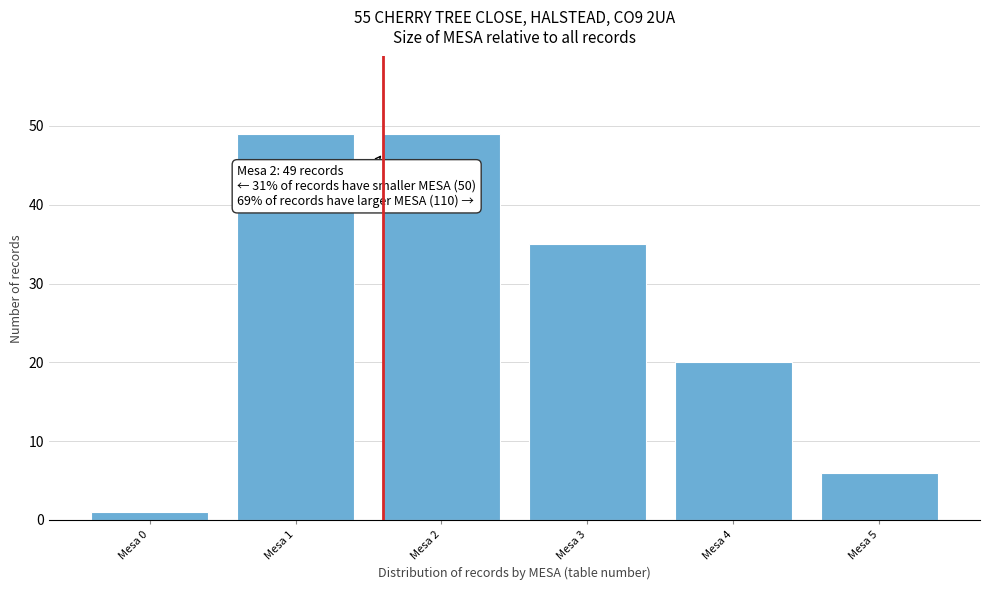

Reading right to left, transcribe all the data shown in this chart.

6	20	35	49	49	1